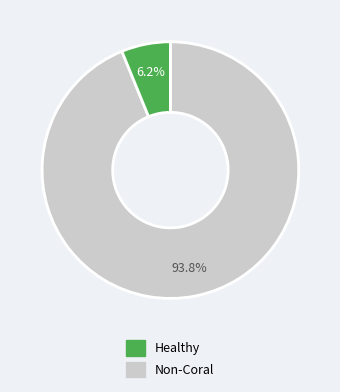

Does any single category account for the majority?

Yes